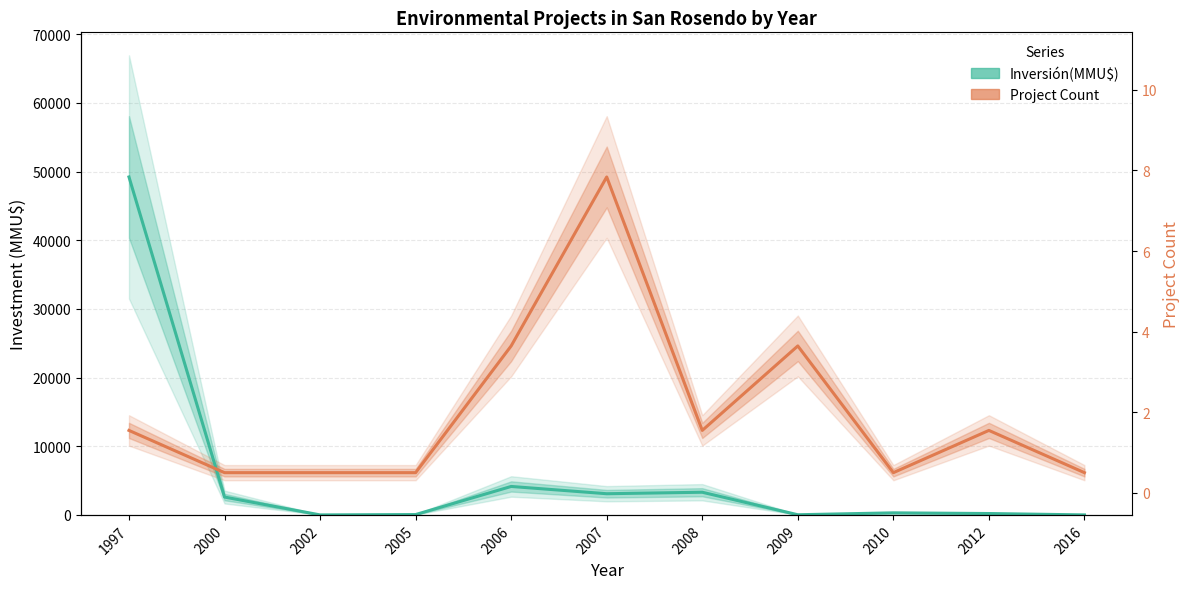

What is the difference between the Inversión(MMU$) values at 2008 and 2006?

842.0